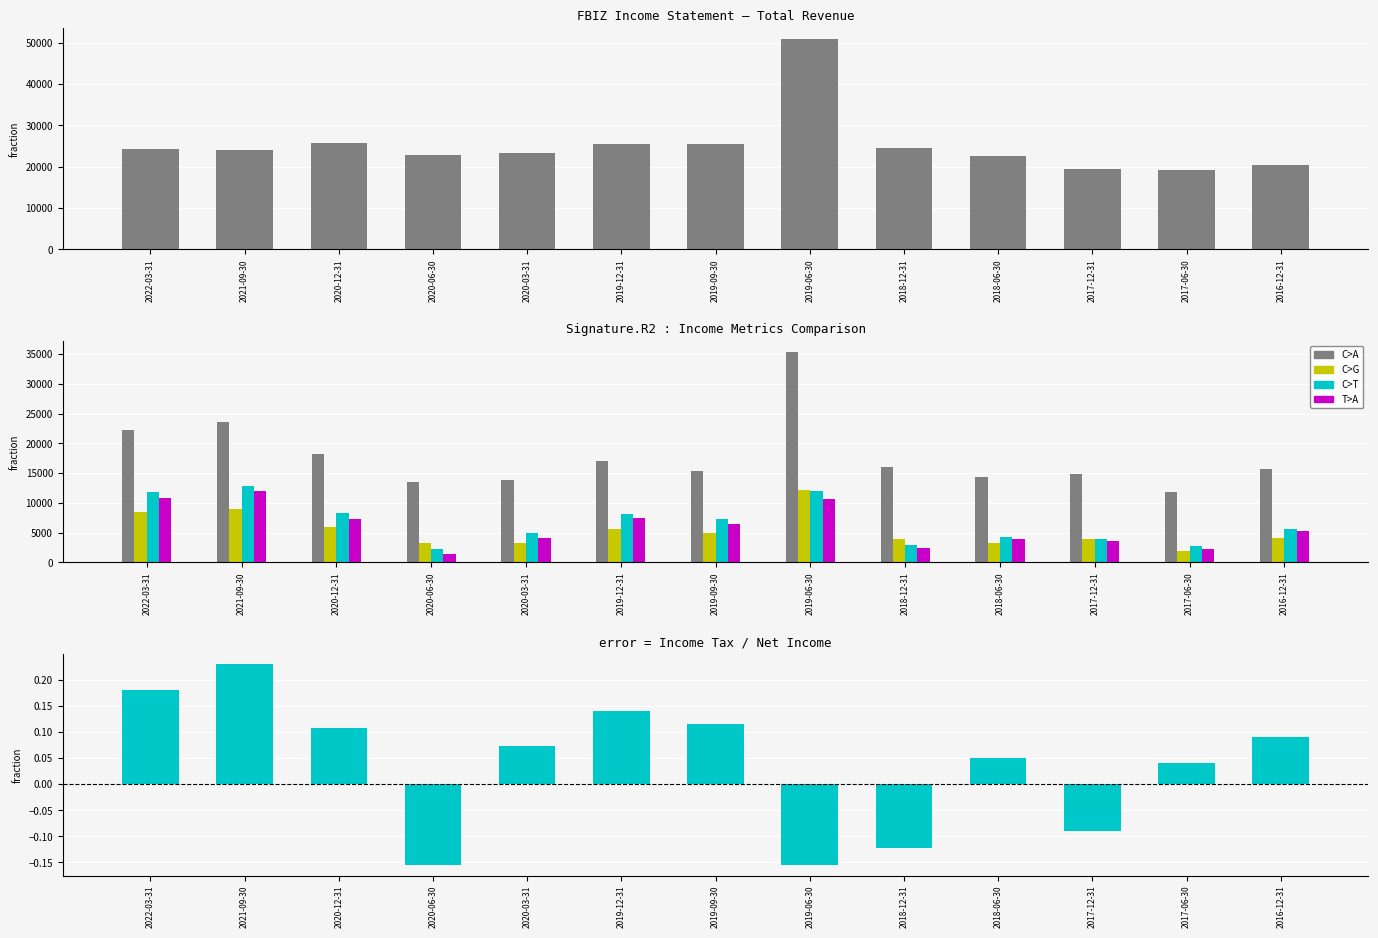

What is the lowest value of the Income Before Tax series?

1400.0